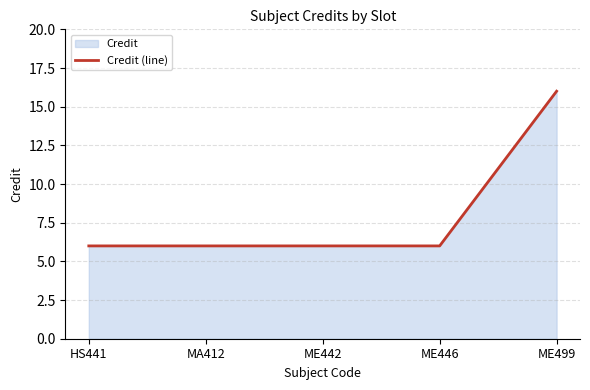

How many lines are shown in the chart?

1